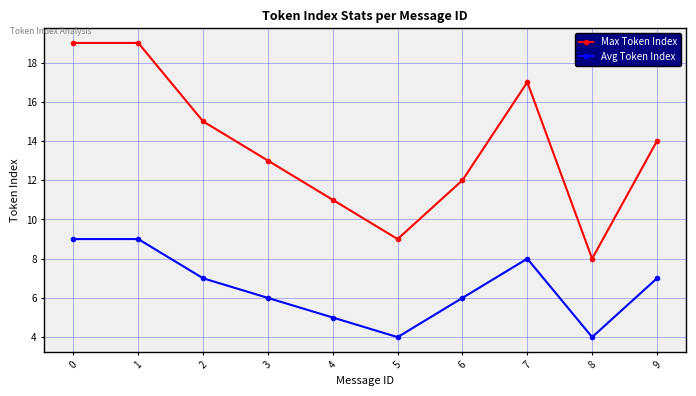

What is the difference between the second highest and minimum values in the Avg Token Index series?

5